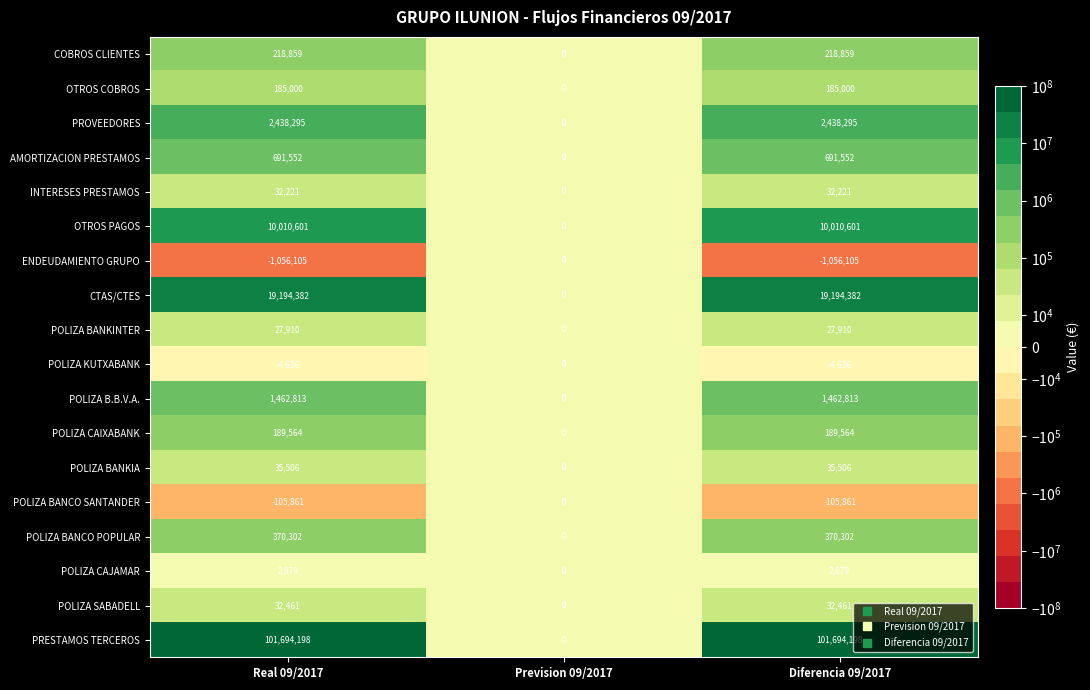

What is the difference between the OTROS COBROS values at Real 09/2017 and Prevision 09/2017?

185000